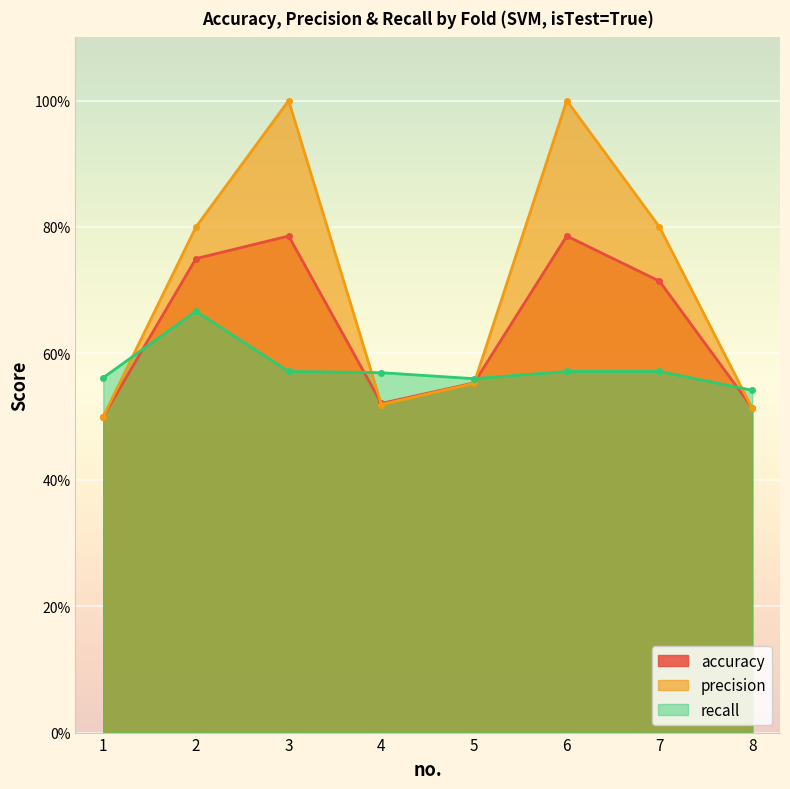

After their last crossing, which series has the higher values: accuracy or recall?

recall